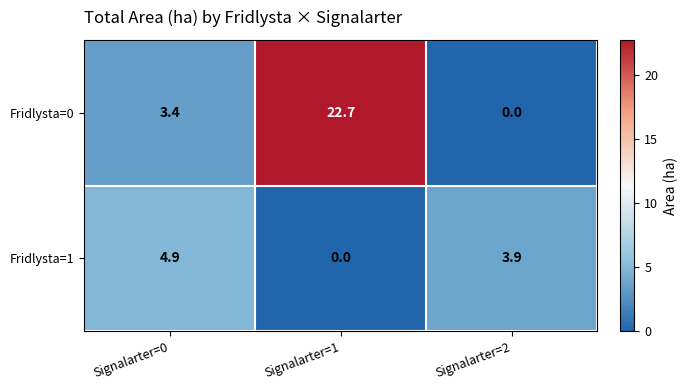

Rank the categories by Fridlysta=0 value from lowest to highest.

Signalarter=2, Signalarter=0, Signalarter=1